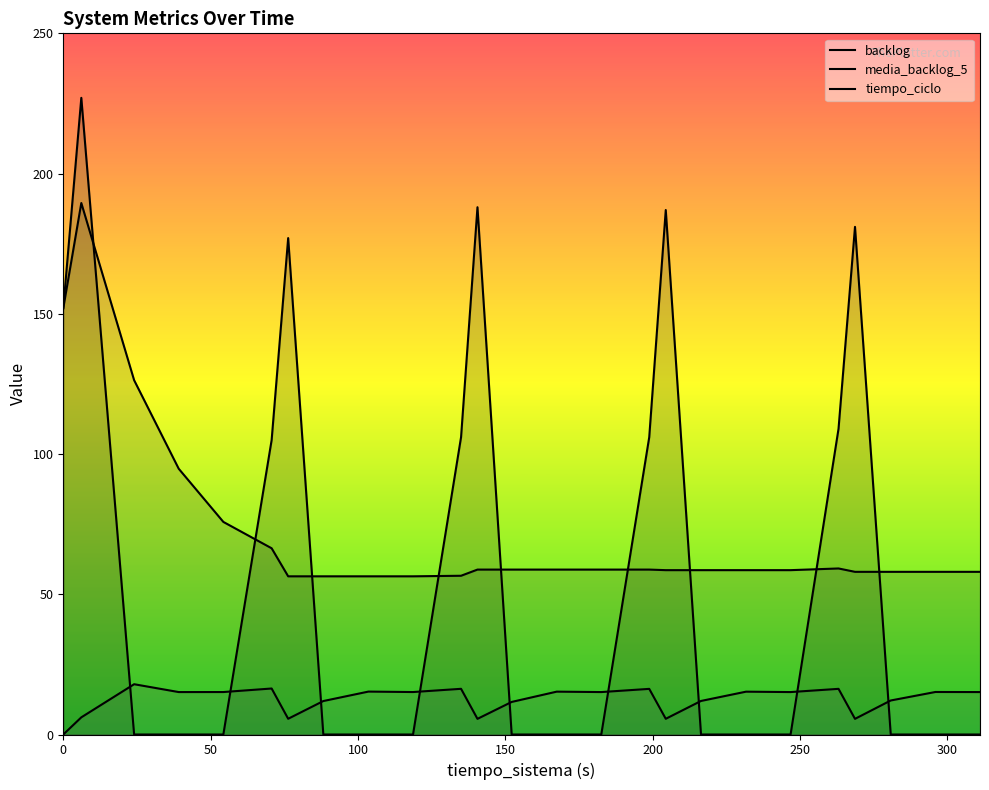

What is the maximum value shown in the chart?

227.0